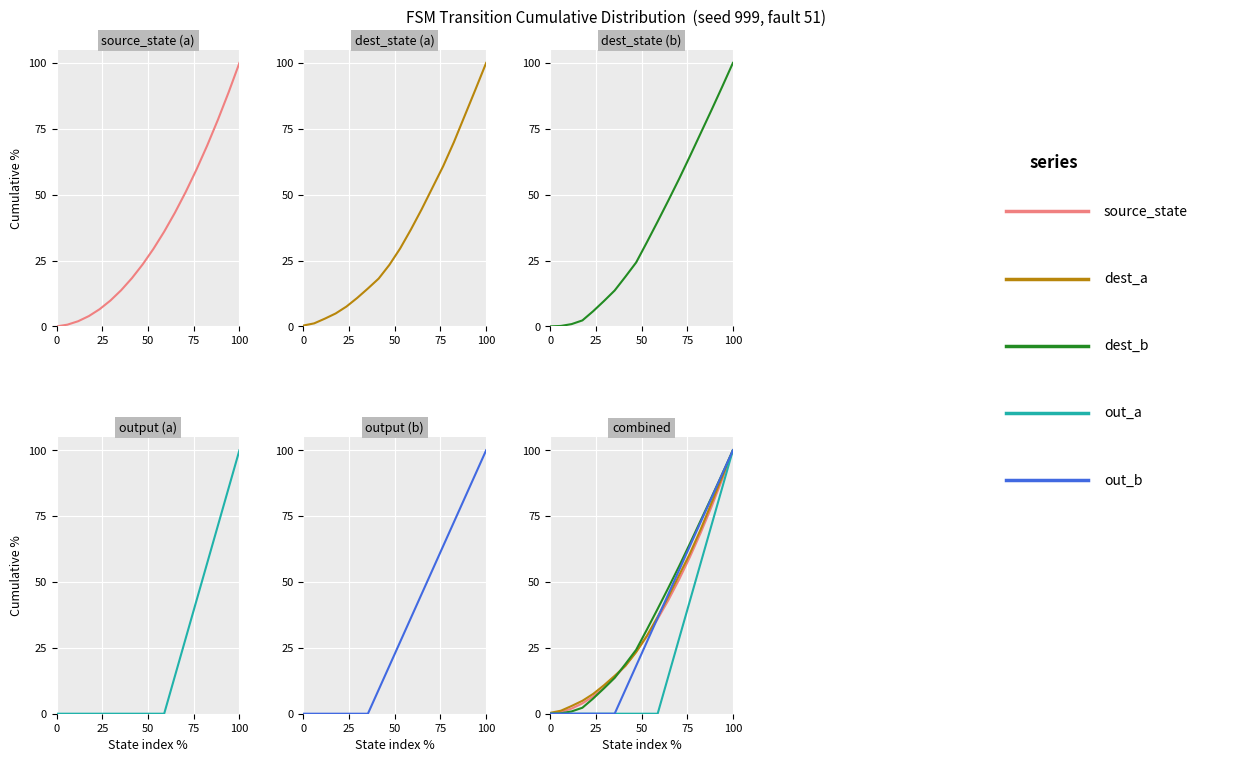

True or false: dest_a has a value of 6.2 at 5.

False